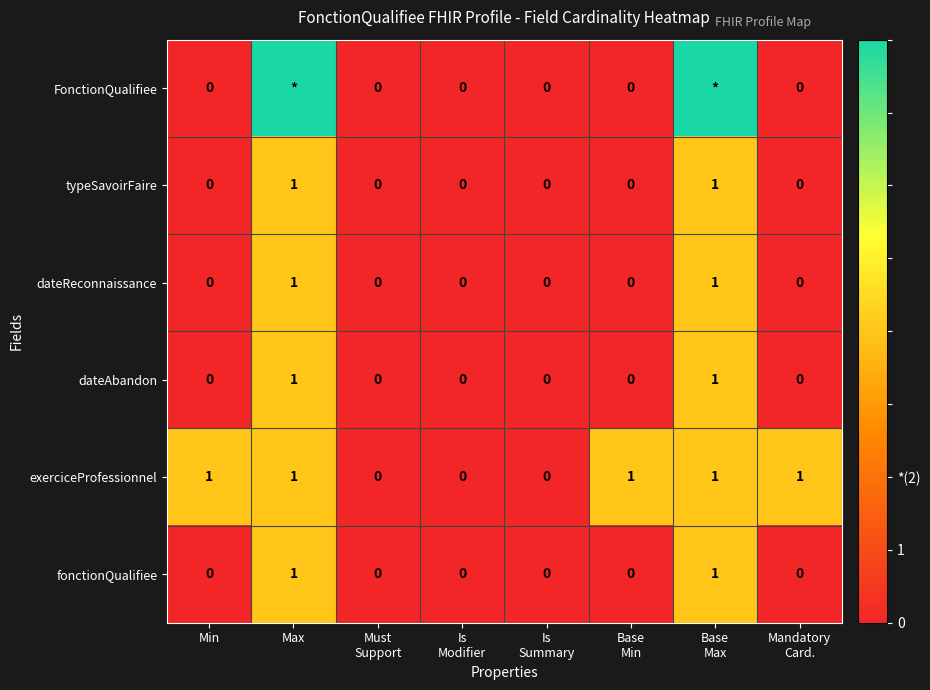

What is the sum of the fonctionQualifiee values at Base Max and Is Summary?

1